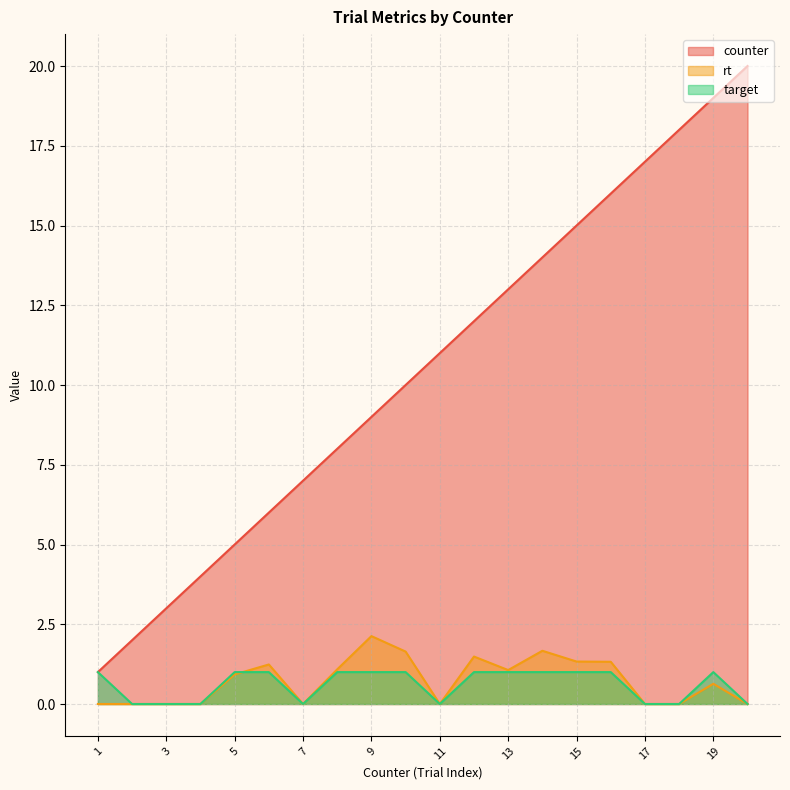

What is the average value of the target series?

0.6